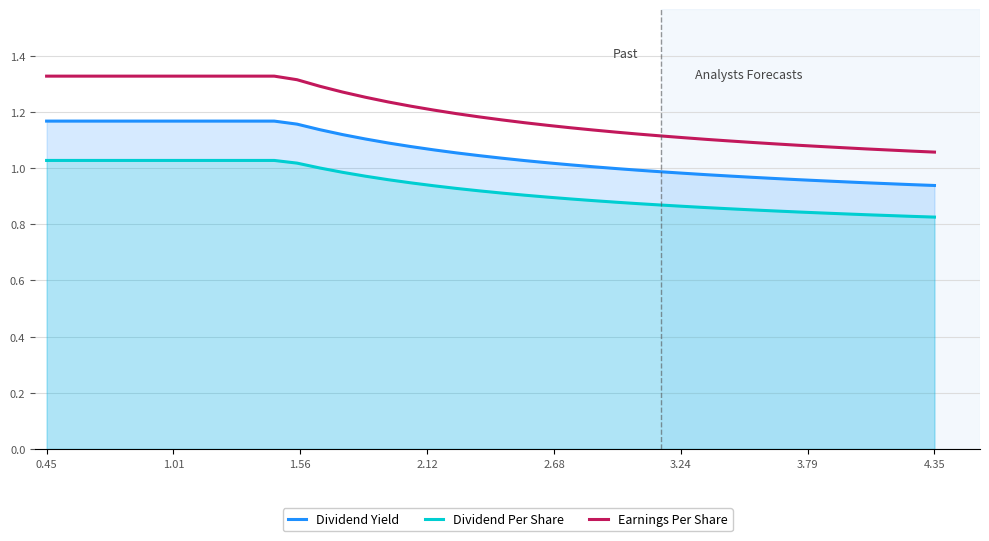

True or false: Earnings Per Share and Dividend Yield cross at least once.

False